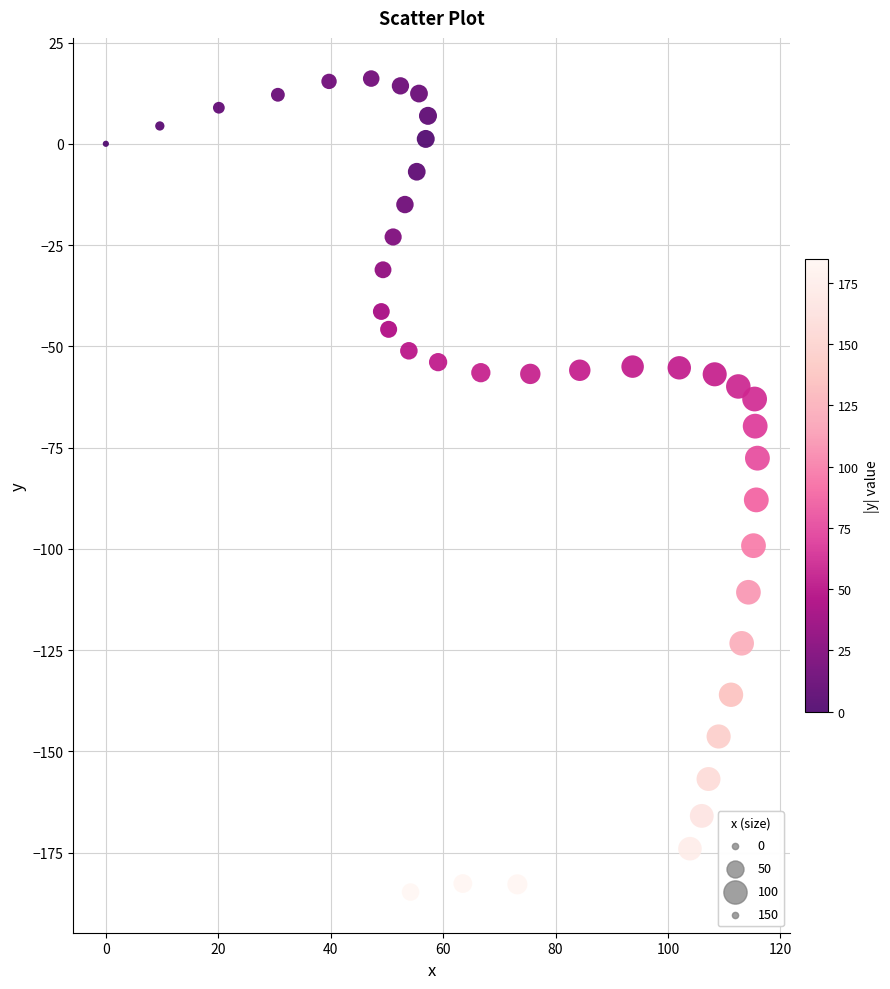

What Y value in the scatter plot is closest to -84?

-87.9